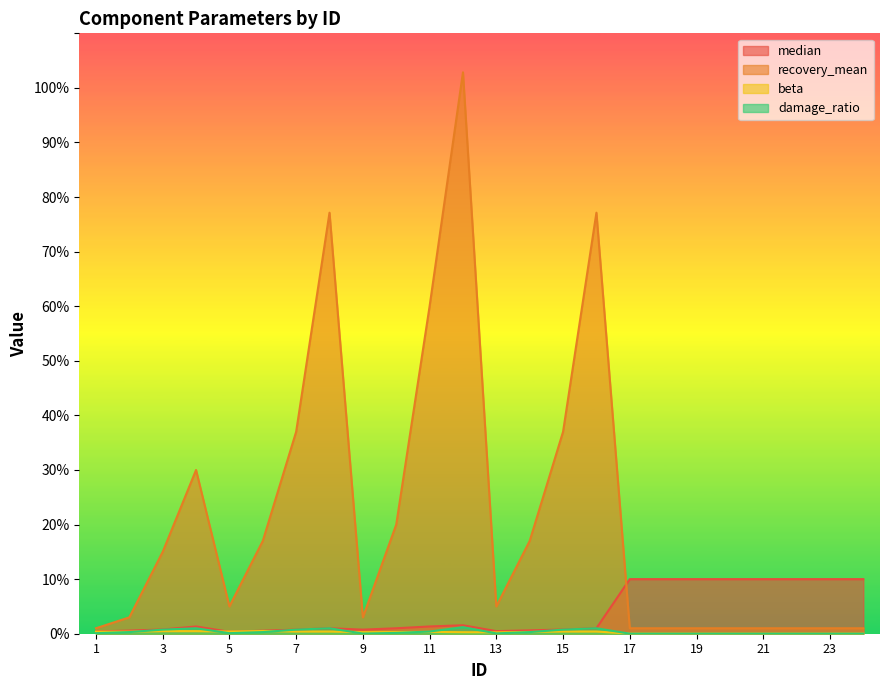

Reading left to right, transcribe all the data shown in this chart.

median: 1=0.4	2=0.6	3=0.8	4=1.3	5=0.3	6=0.6	7=0.8	8=1.0	9=0.8	10=1.0	11=1.3	12=1.6	13=0.5	14=0.6	15=0.8	16=1.0	17=10.0	18=10.0	19=10.0	20=10.0	21=10.0	22=10.0	23=10.0	24=10.0
recovery_mean: 1=1.0	2=3.0	3=15.0	4=30.0	5=5.0	6=17.0	7=37.0	8=77.1	9=3.0	10=20.0	11=60.0	12=102.9	13=5.0	14=17.0	15=37.0	16=77.1	17=1.0	18=1.0	19=1.0	20=1.0	21=1.0	22=1.0	23=1.0	24=1.0
beta: 1=0.4	2=0.4	3=0.5	4=0.5	5=0.4	6=0.5	7=0.4	8=0.4	9=0.3	10=0.3	11=0.3	12=0.3	13=0.2	14=0.3	15=0.4	16=0.4	17=0.0	18=0.0	19=0.0	20=0.0	21=0.0	22=0.0	23=0.0	24=0.0
damage_ratio: 1=0.1	2=0.3	3=0.8	4=1.0	5=0.1	6=0.3	7=0.8	8=1.0	9=0.0	10=0.1	11=0.4	12=1.2	13=0.1	14=0.3	15=0.8	16=1.0	17=0.0	18=0.0	19=0.0	20=0.0	21=0.0	22=0.0	23=0.0	24=0.0